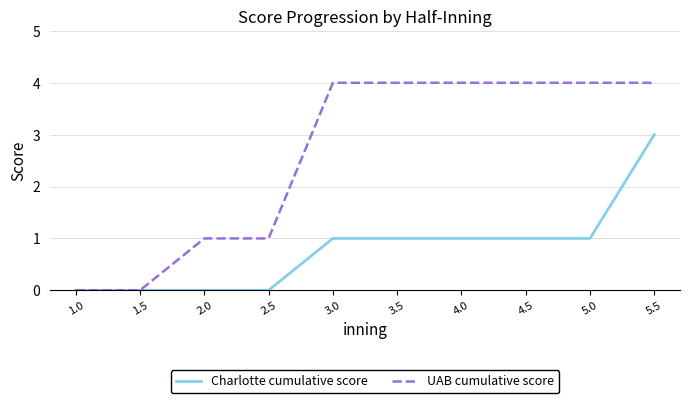

How many series are shown in this chart?

2